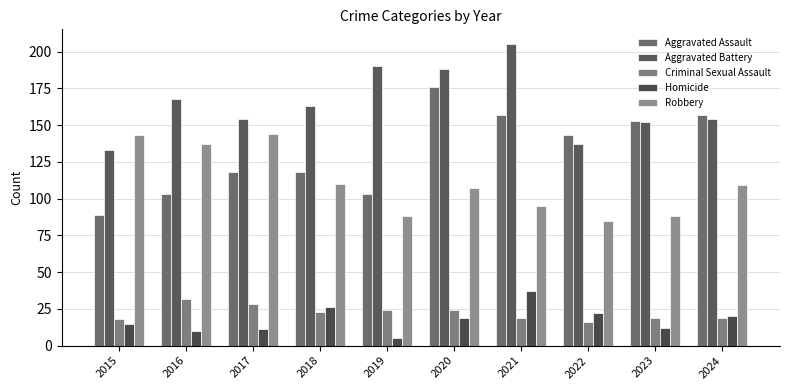

What is the total value across all series at 2015?

398